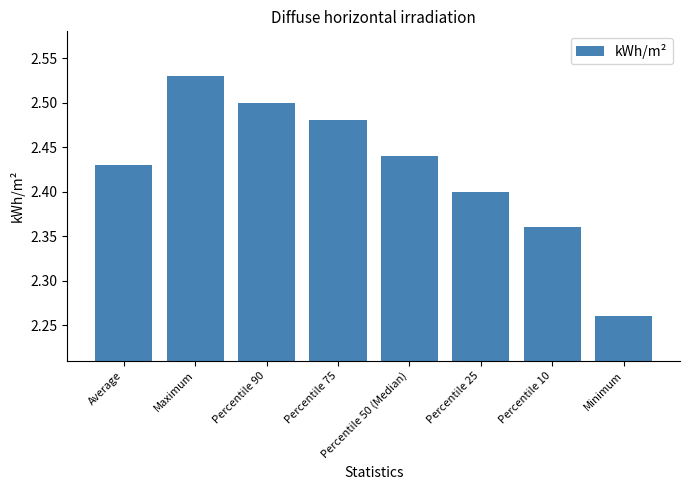

What is the sum of the values at Minimum and Percentile 10?

4.6